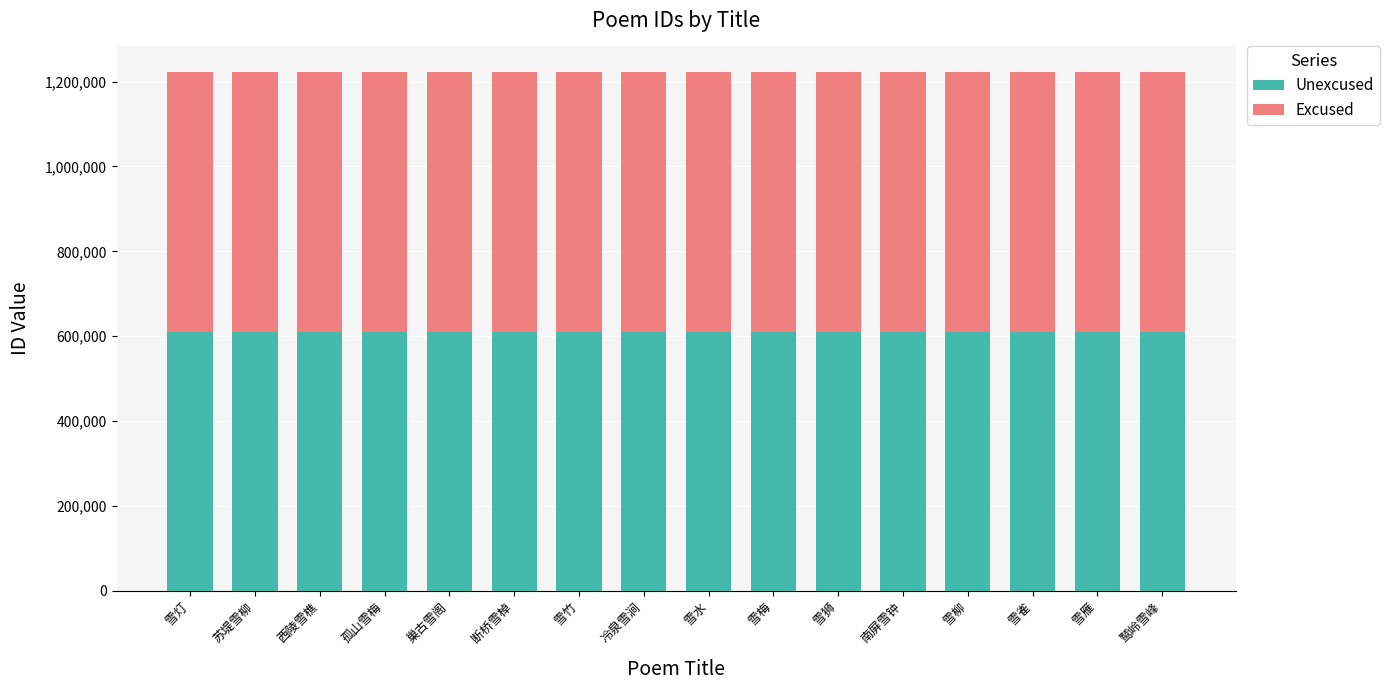

What is the difference between the maximum and minimum values in the Unexcused series?

7.5